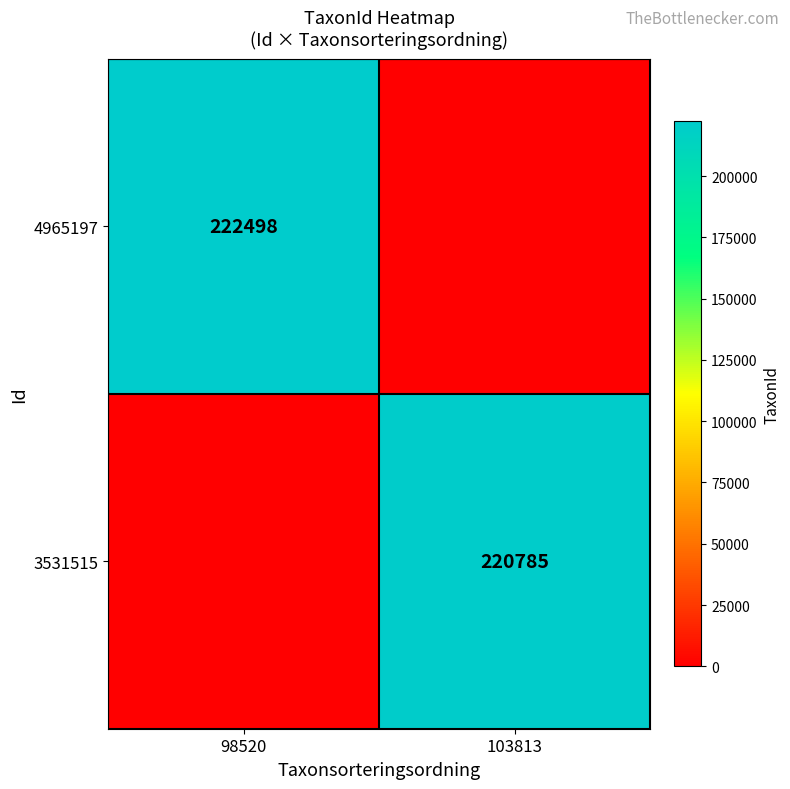

The value of 4965197 at 98520 is 222498. True or false?

True